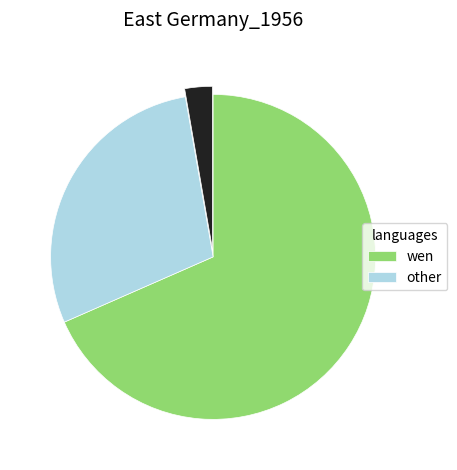

Does any single category account for the majority?

Yes